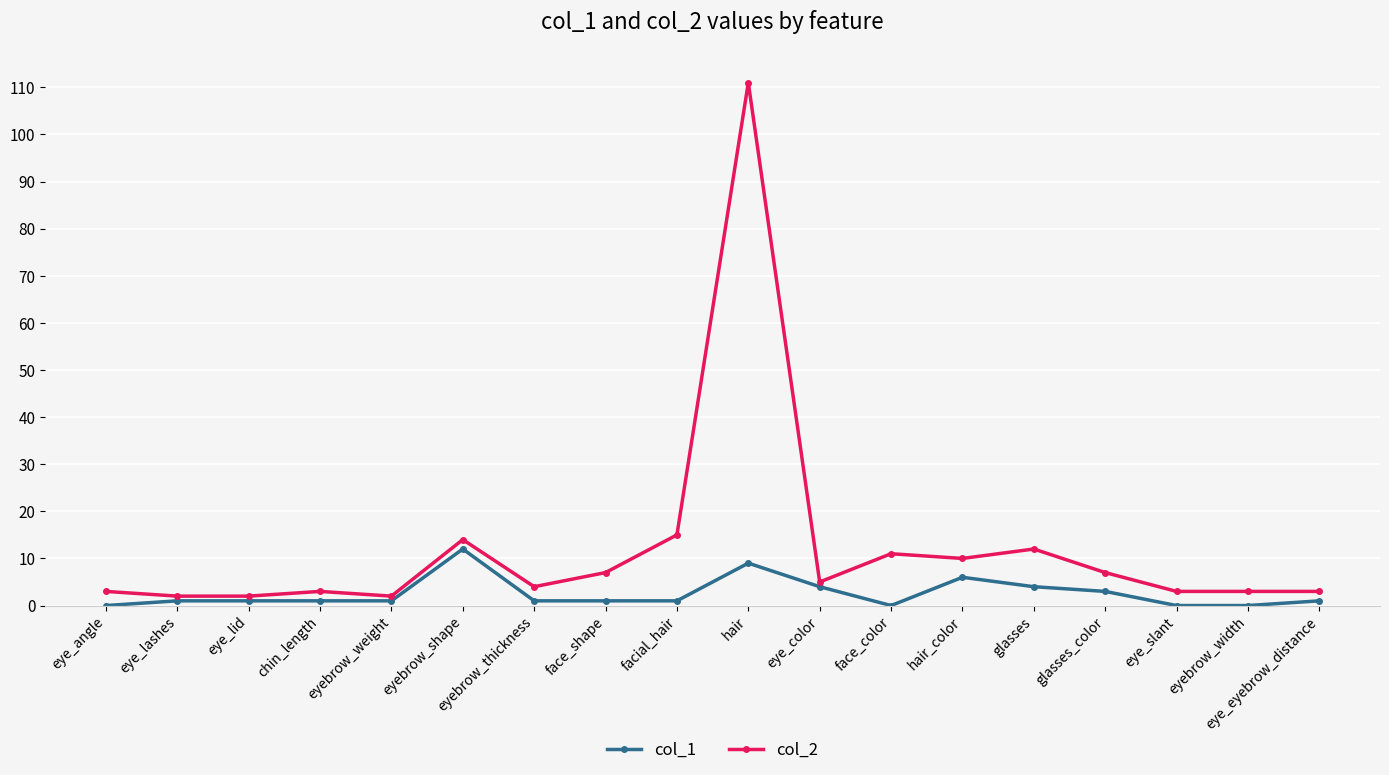

At which category does the chart reach its peak across all series?

hair